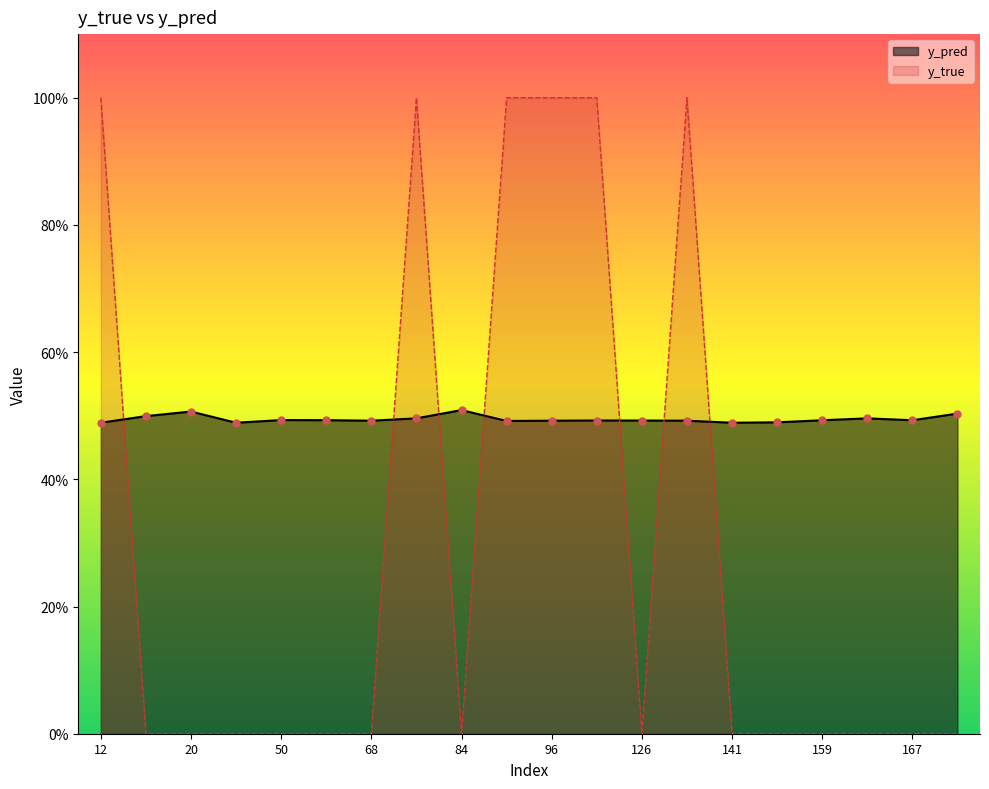

Which series reaches the maximum Y coordinate?

y_true